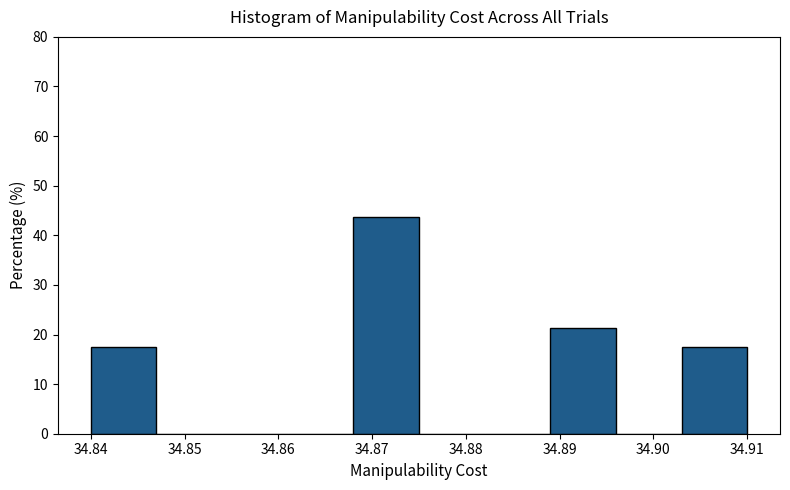

Reading left to right, transcribe this chart: for each bar, give the range it covers on the x-axis and its height. The values are not printed on the chart, so give them approximately, as read against the axis.

34.840 to 34.847: 18
34.847 to 34.854: 0
34.854 to 34.861: 0
34.861 to 34.868: 0
34.868 to 34.875: 44
34.875 to 34.882: 0
34.882 to 34.889: 0
34.889 to 34.896: 21
34.896 to 34.903: 0
34.903 to 34.910: 18